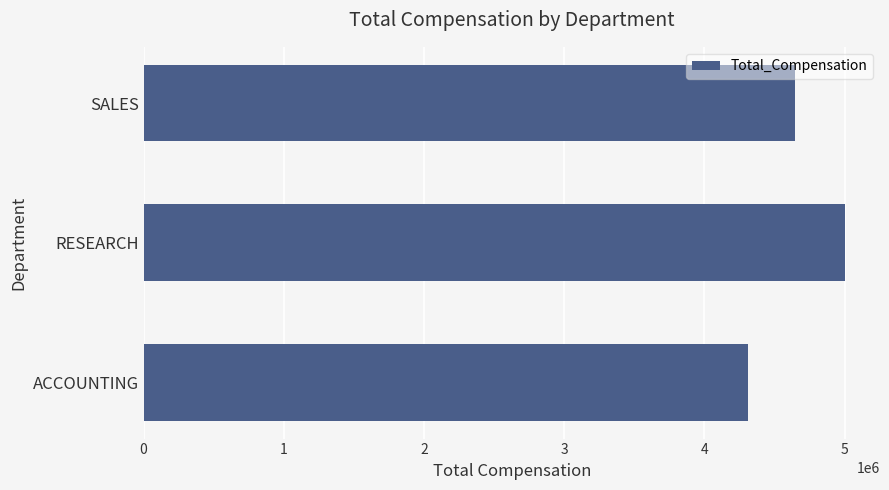

What is the ratio of the value at ACCOUNTING to the value at RESEARCH?

0.9